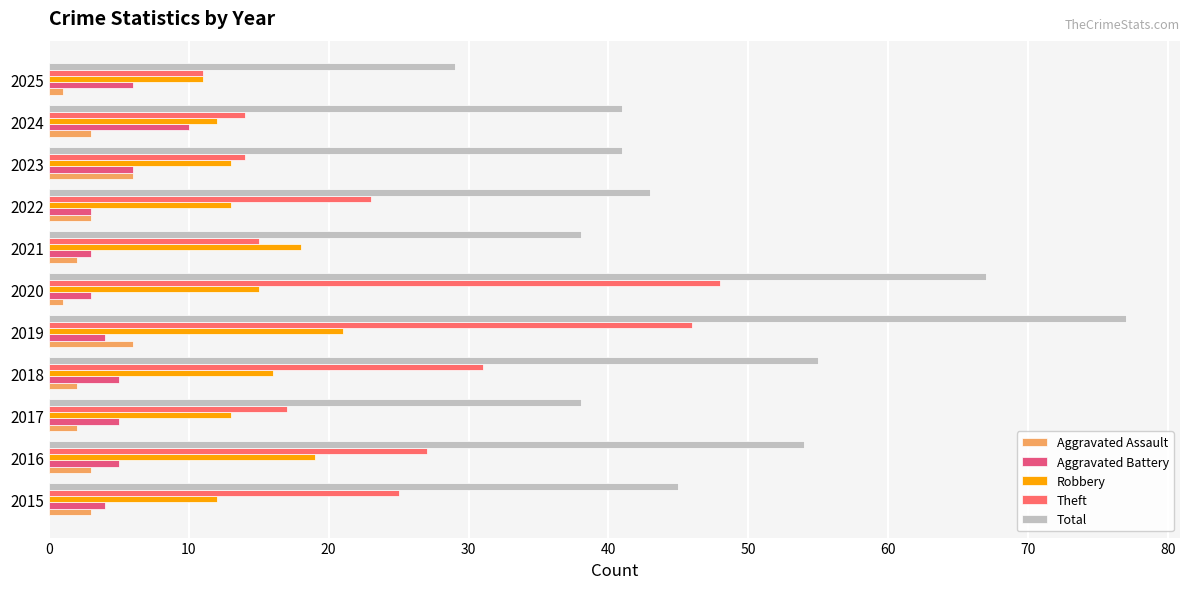

Count the number of data series in this chart.

5